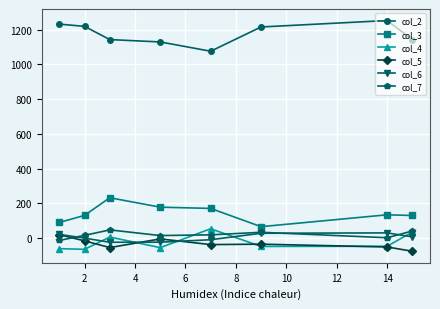

True or false: col_2 and col_4 cross at least once.

False